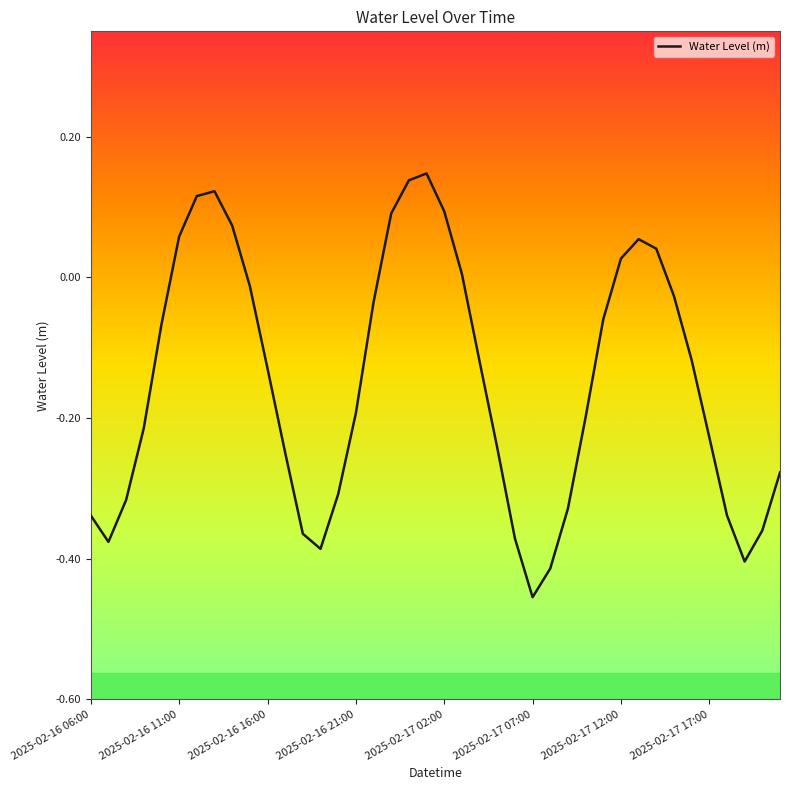

What is the difference between the maximum and minimum values?

0.6